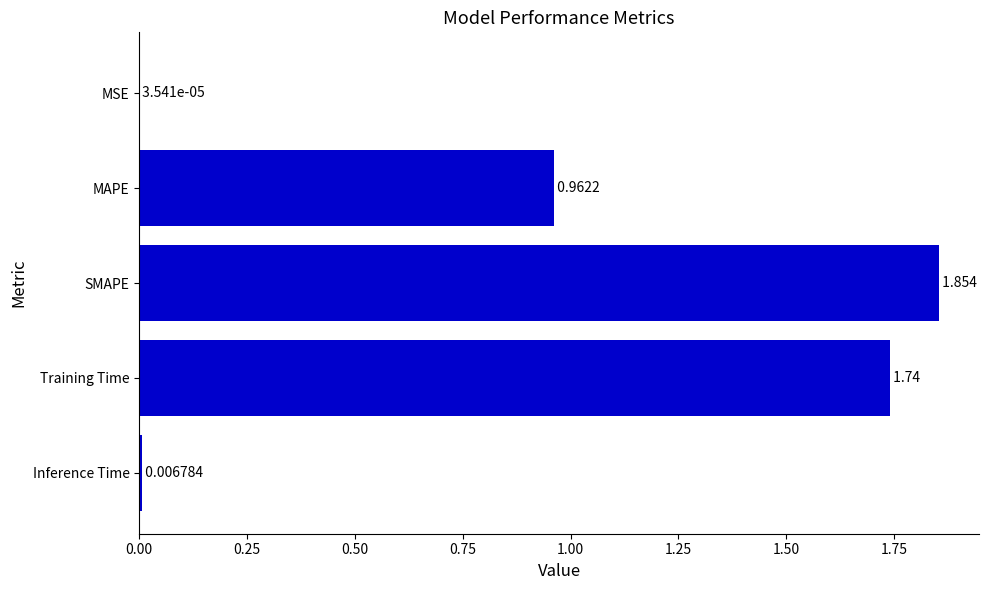

At which category does the chart reach its peak across all series?

SMAPE